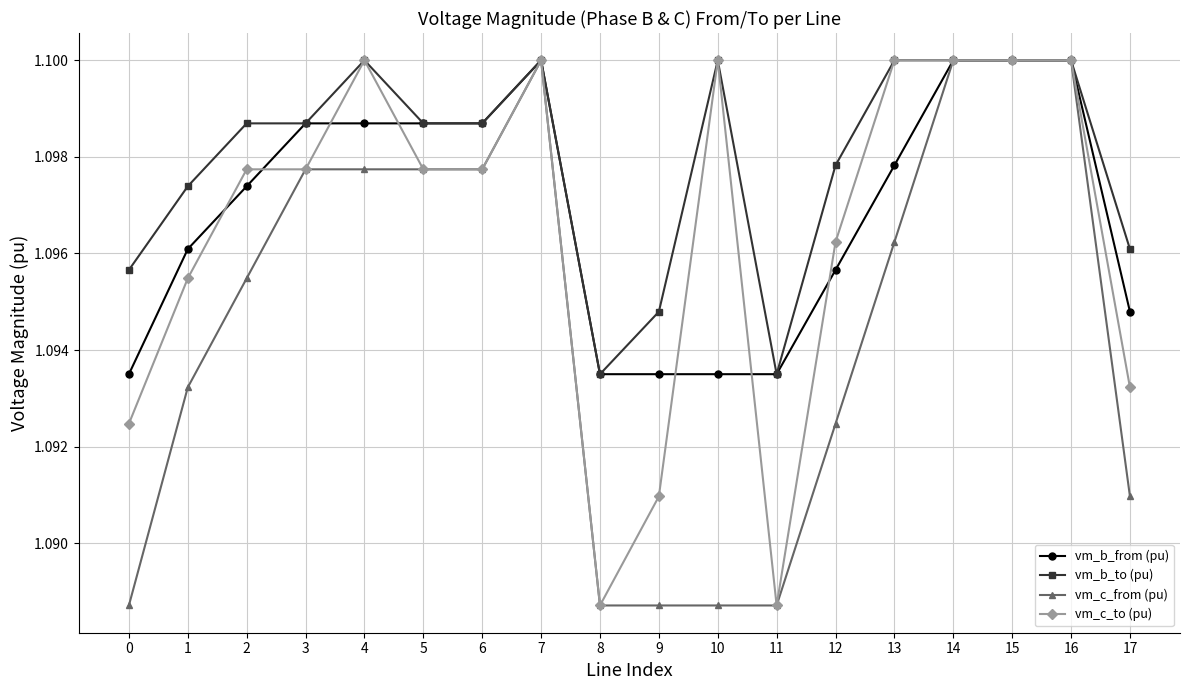

True or false: vm_b_from (pu) has a value of 0.3 at 7.

False